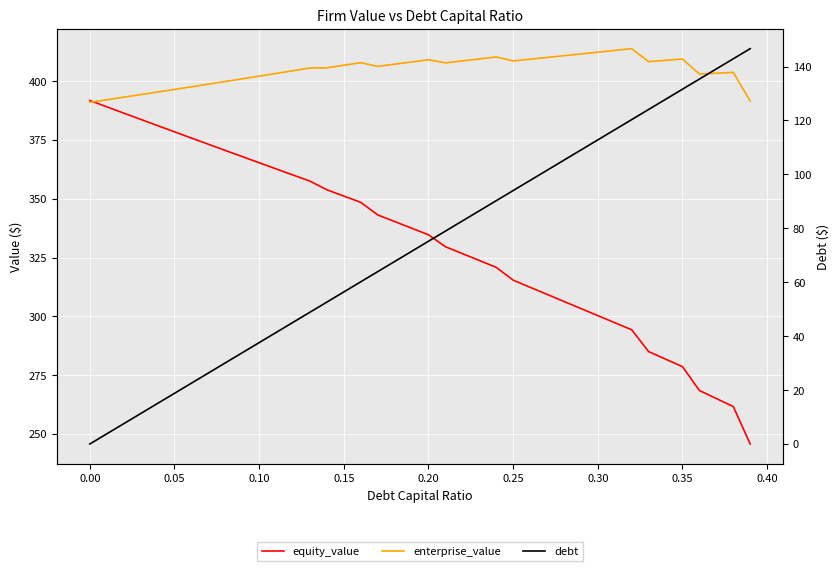

True or false: enterprise_value has more than 1 interior local peaks.

True